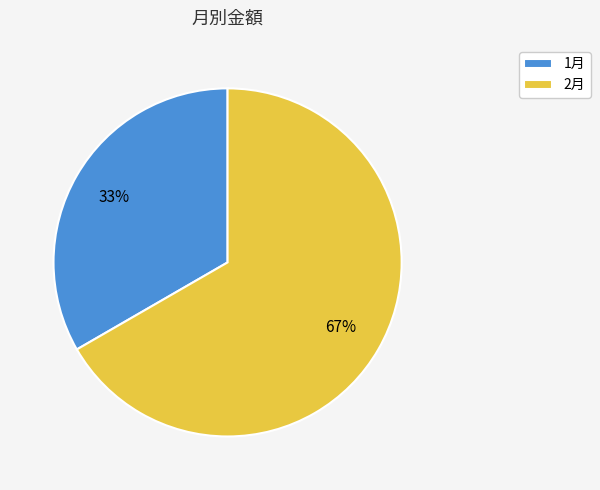

To the nearest percent, what is the combined percentage of 2月 and 1月?

100%